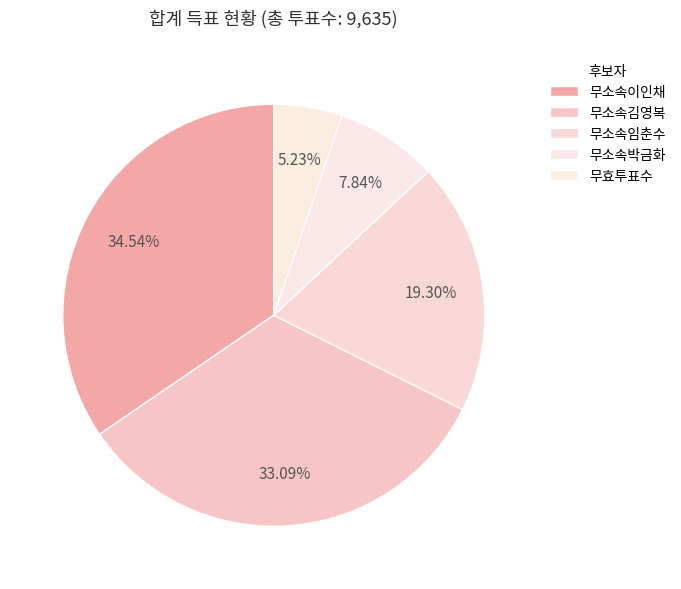

Which slice is the smallest?

무효투표수